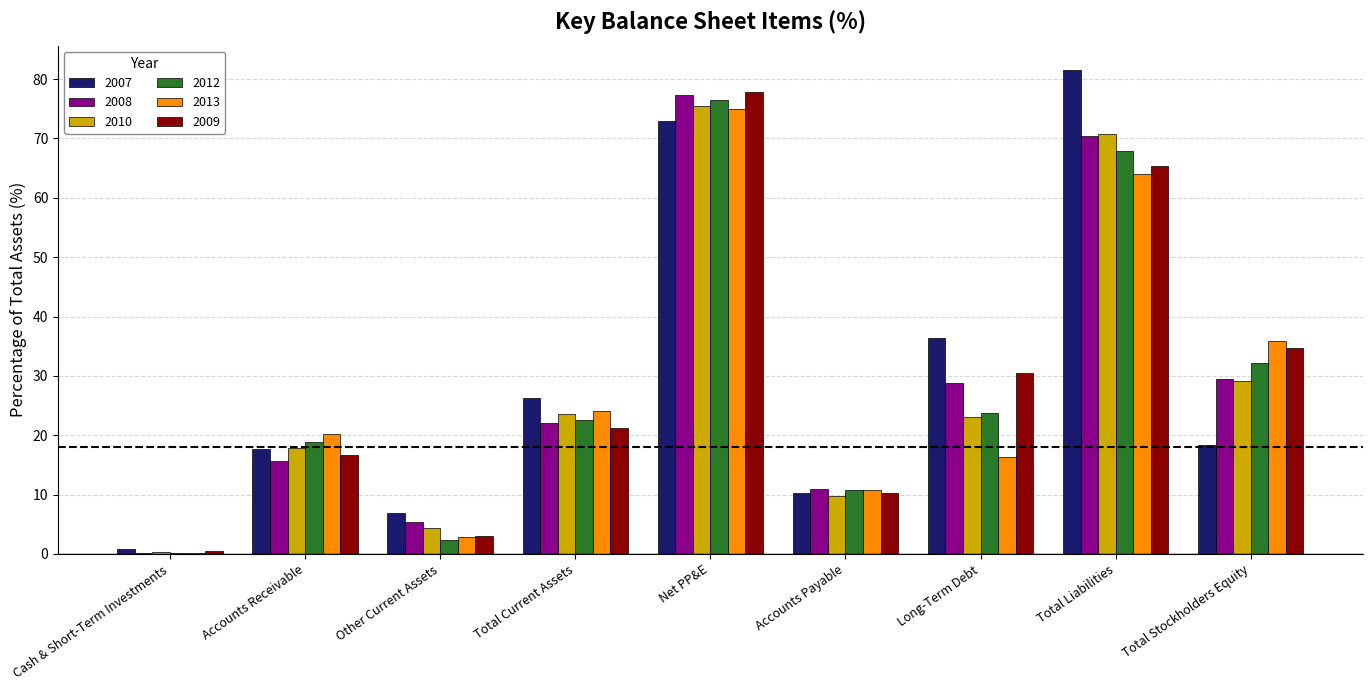

What are all the series names shown in the legend?

2007, 2008, 2010, 2012, 2013, 2009